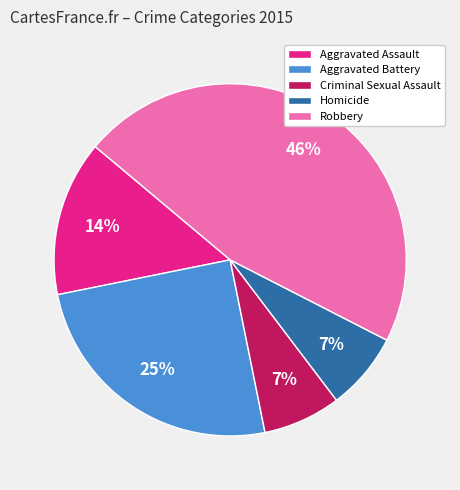

Between Robbery and Aggravated Assault, which is larger?

Robbery